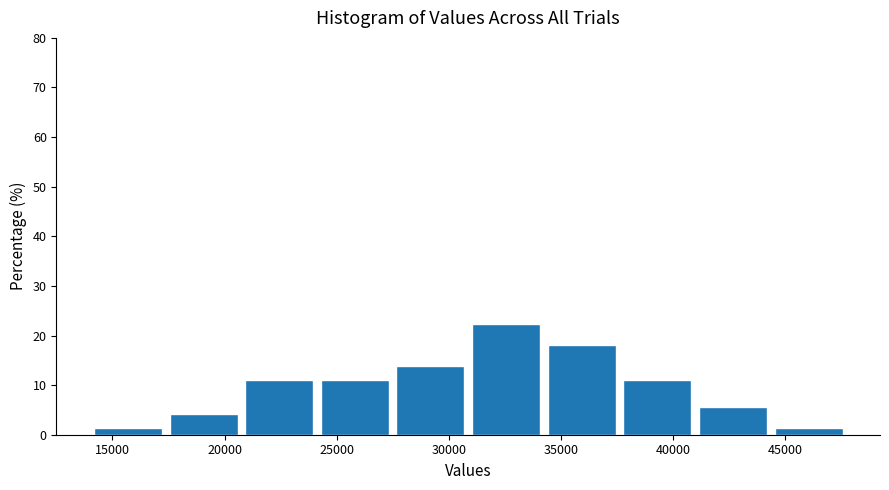

Reading left to right, transcribe this chart: for each bar, give the range it covers on the x-axis and its height. Neither the bar edges nor the heights are printed on the chart, so give them approximately, as read against the axes.

14000 to 17500: 1
17500 to 21000: 4
21000 to 24500: 11
24500 to 27500: 11
27500 to 31000: 14
31000 to 34500: 22
34500 to 38000: 18
38000 to 41000: 11
41000 to 44500: 6
44500 to 48000: 1